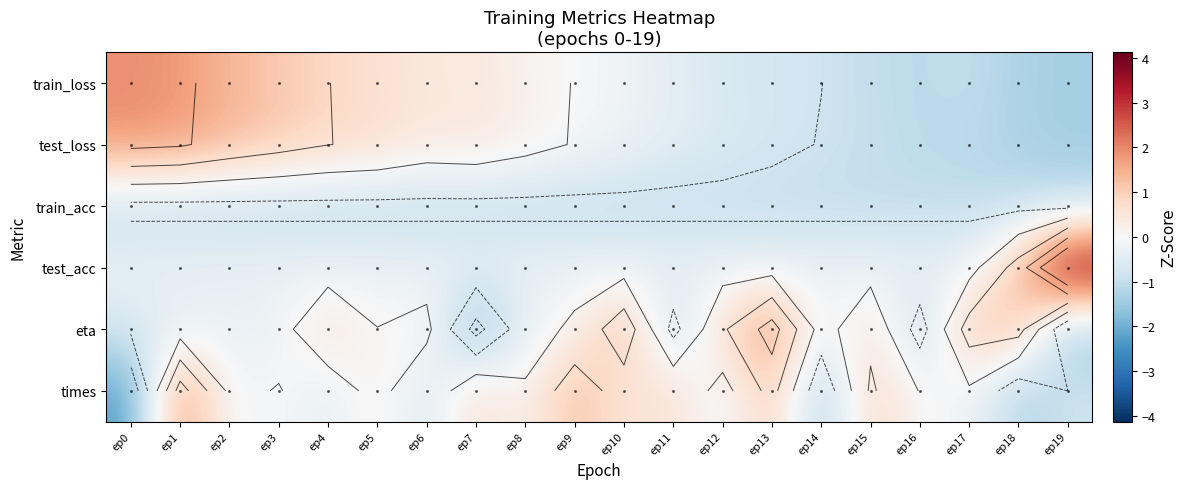

Which series changed the most between ep0 and ep9?

times